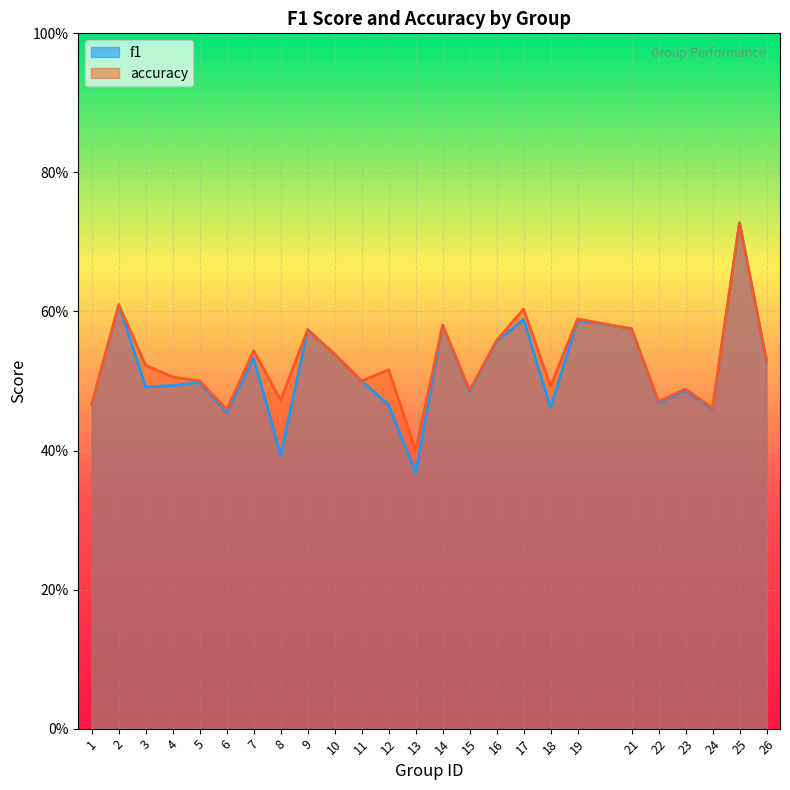

At which category is the sum across all series the highest?

25